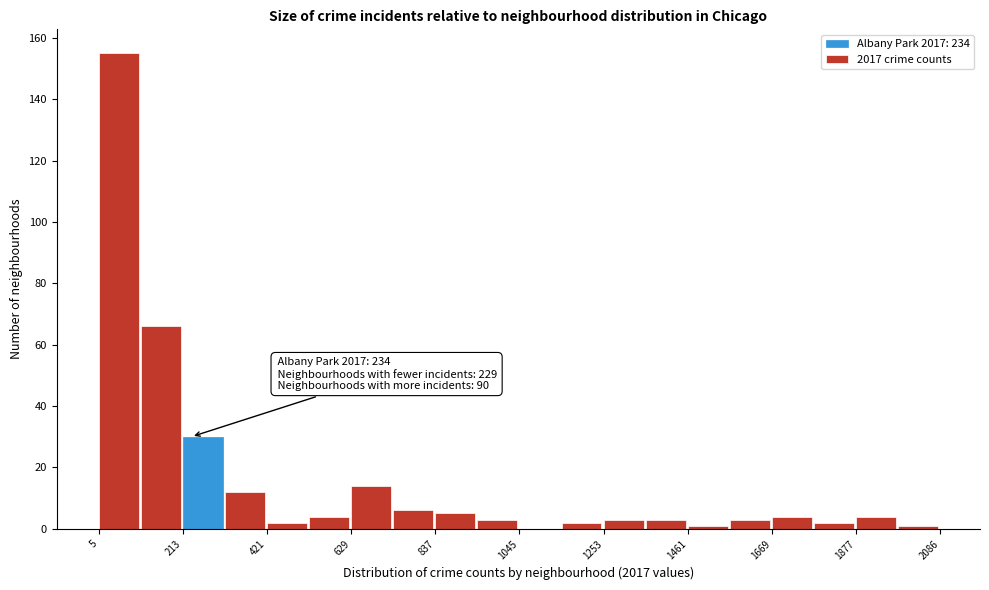

Read against the x-axis, roughly where is the centre of the tallest bar?

50